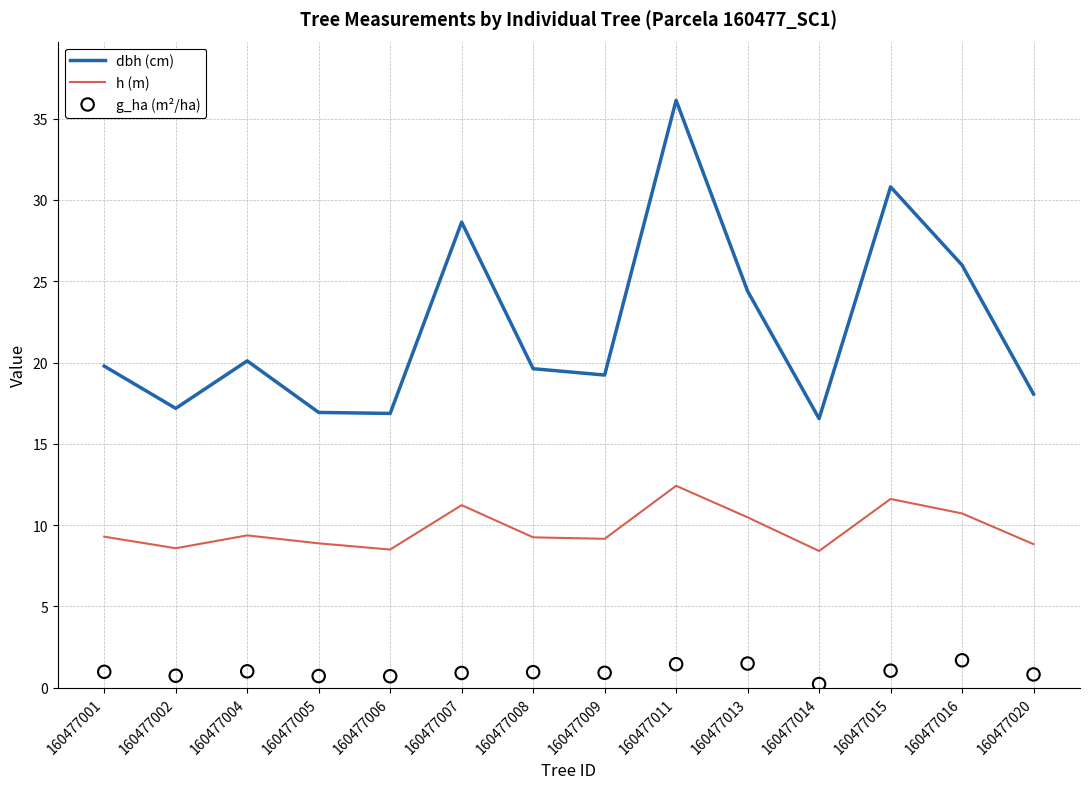

Which series has the largest total across all categories?

dbh (cm)